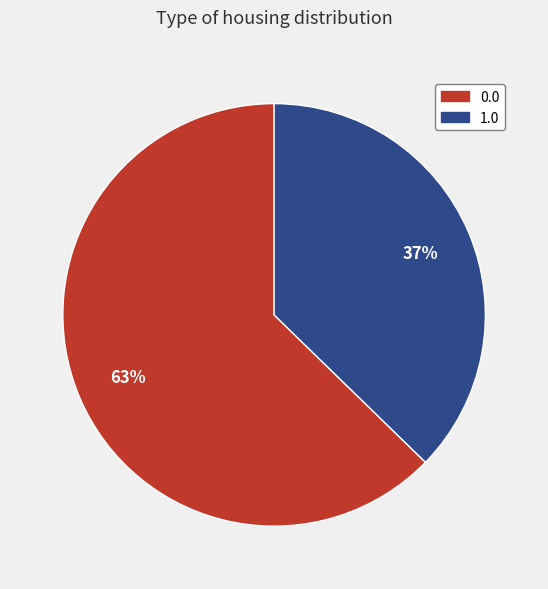

To the nearest percent, what is the combined percentage of 1.0 and 0.0?

100%